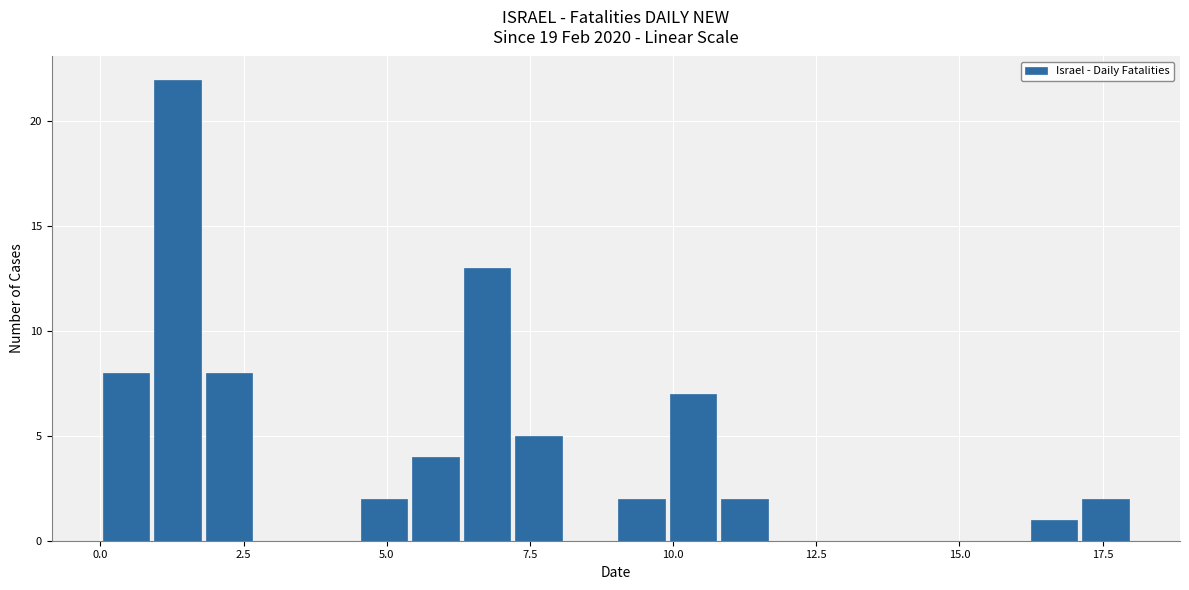

Around what value on the x-axis is the tallest bar? Give the approximate position of its centre, as read against the axis.

1.5